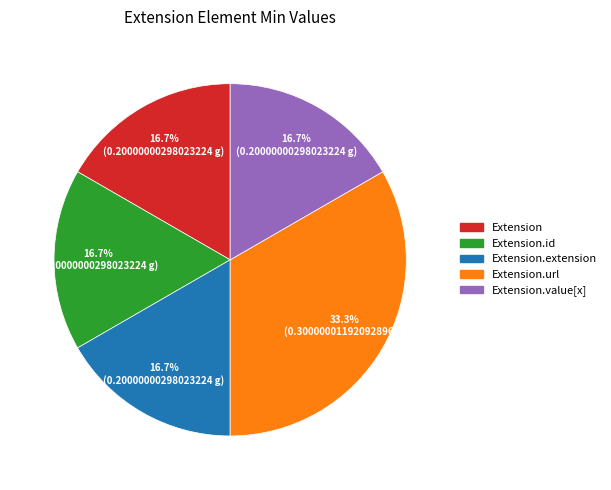

To the nearest percent, what is the average slice percentage?

20%